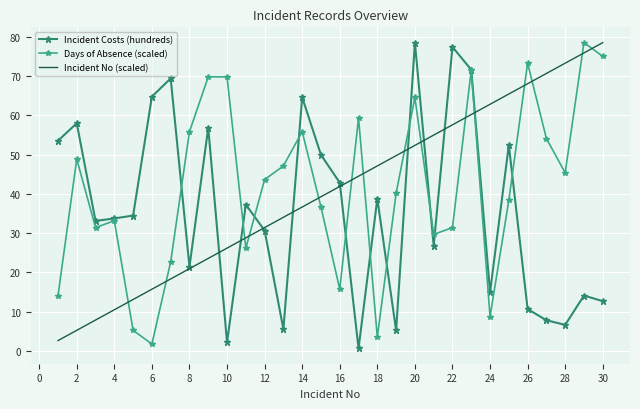

How many times do Days of Absence (scaled) and Incident No (scaled) cross each other?

15